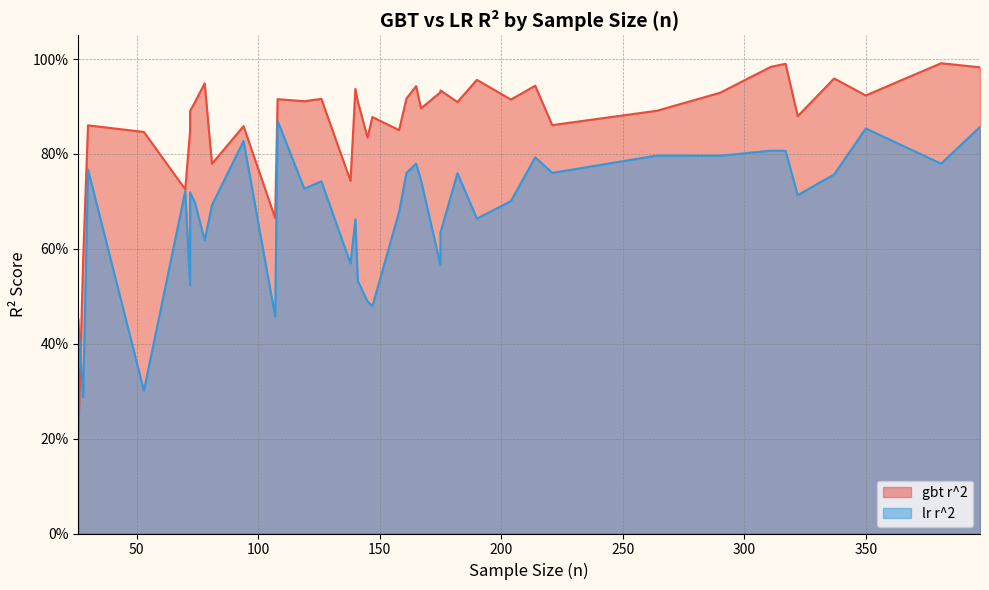

Where is the first local minimum for lr r^2?

1